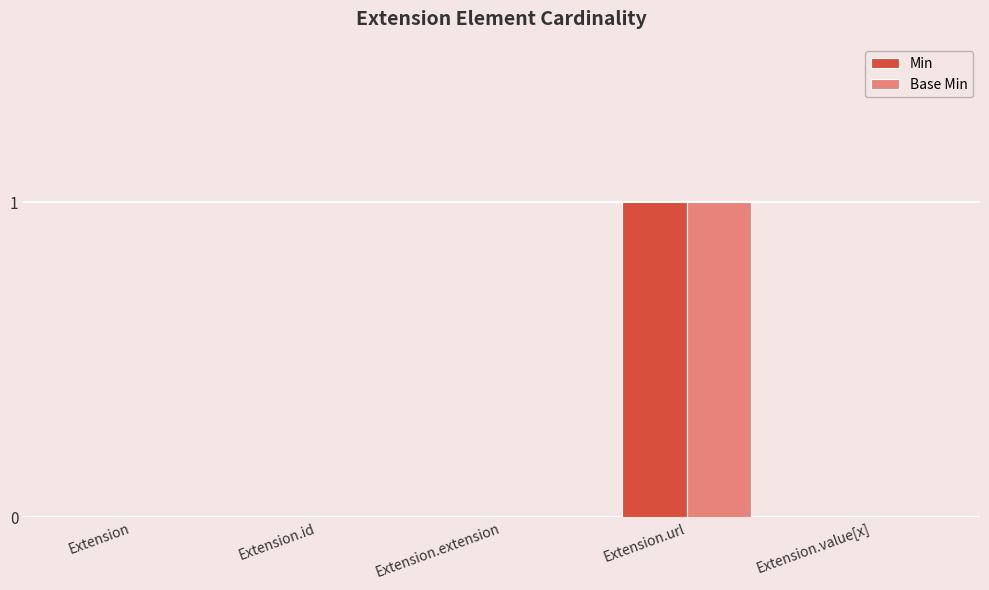

The value of Min at Extension.id is 1. True or false?

False